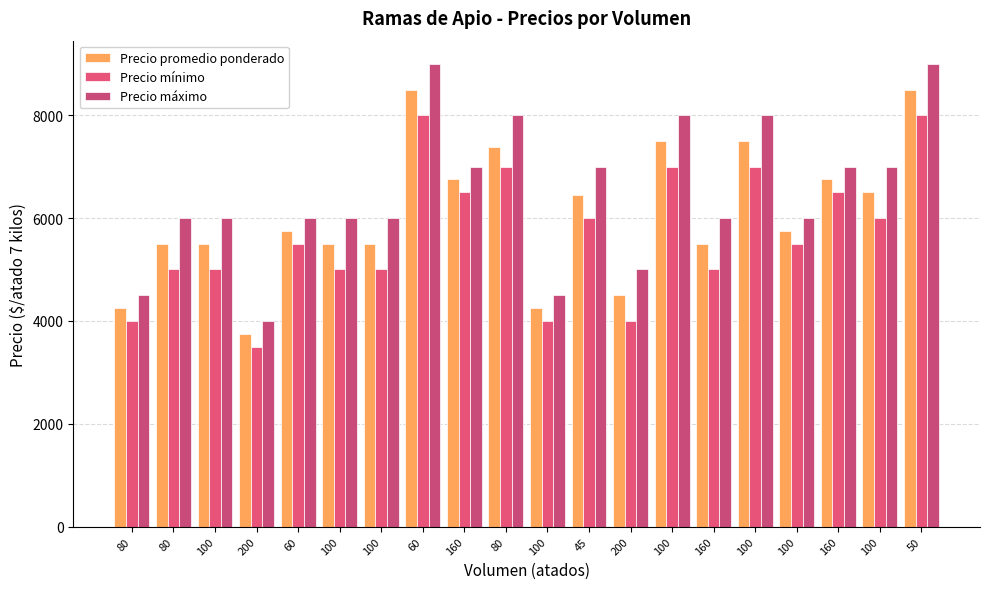

How many series are shown in this chart?

3